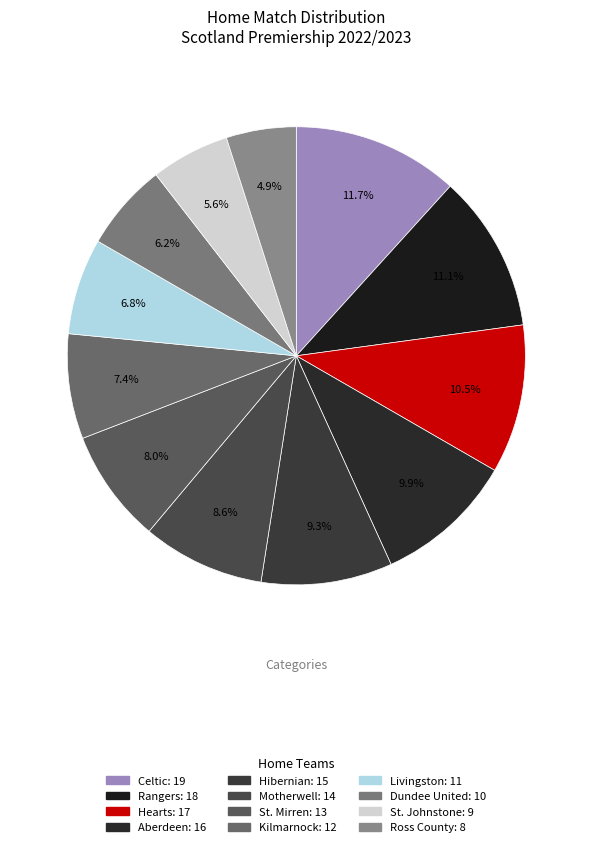

Which category has the biggest portion of the pie?

Celtic